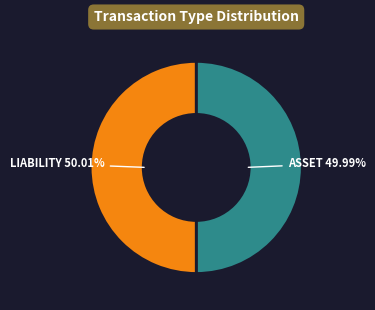

Does any single category account for the majority?

Yes